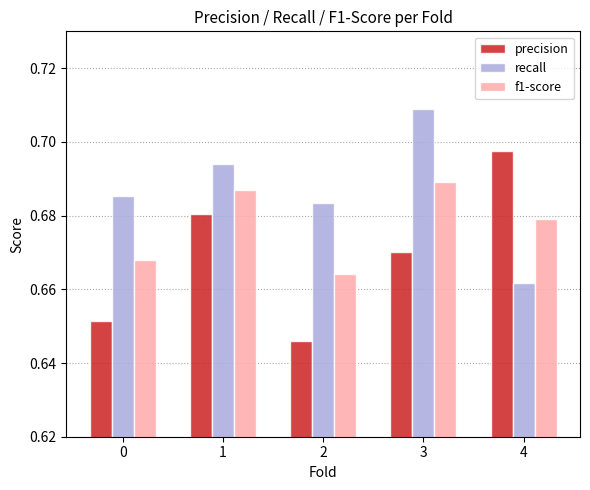

Between 1 and 2, which series saw the biggest shift?

precision